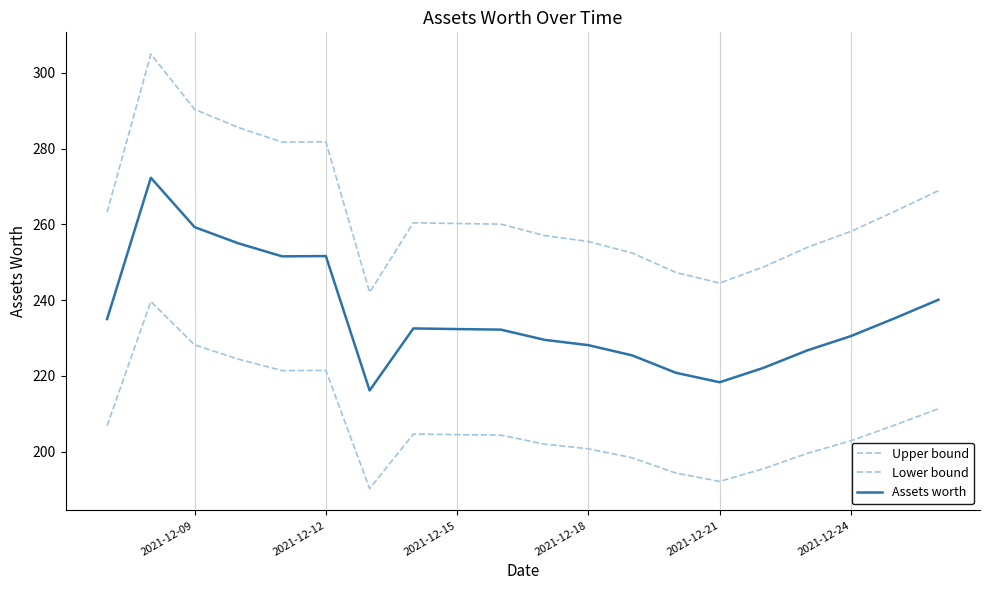

True or false: Assets worth has more than 1 points higher than both neighbors.

True